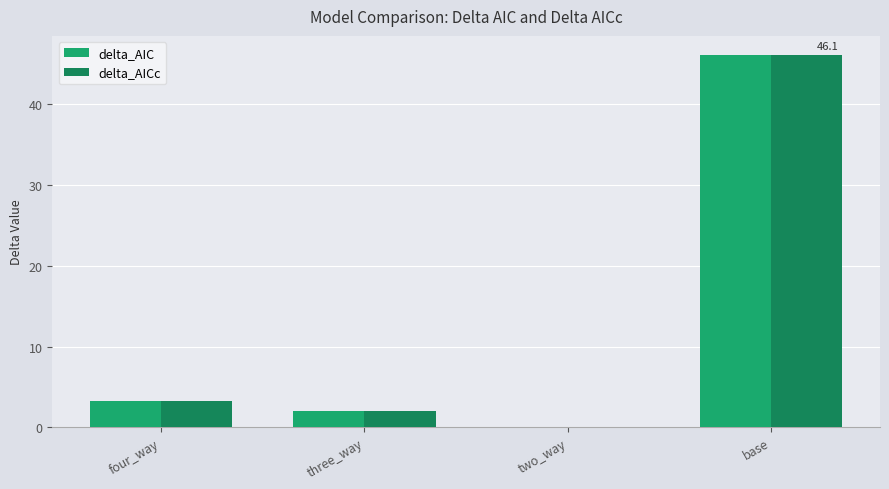

Is the value of delta_AIC at four_way greater than the value of delta_AICc at three_way?

Yes